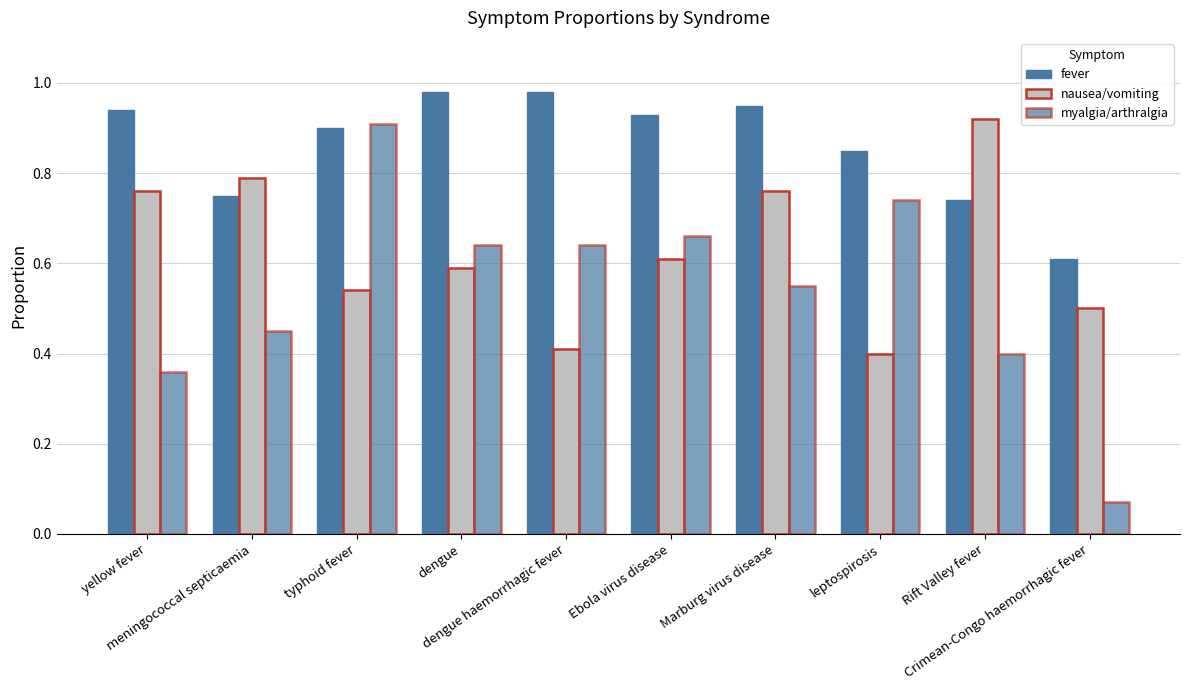

How many bars are there in each group?

3